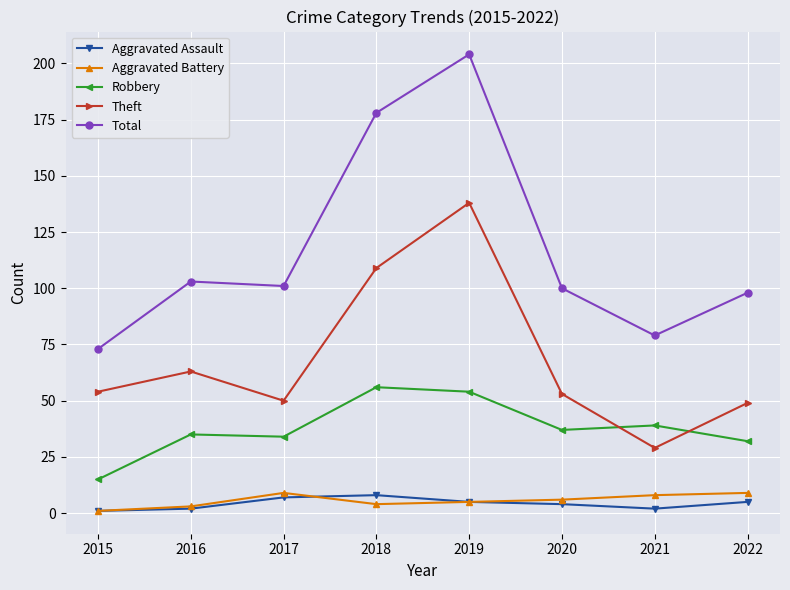

At how many categories does at least one series exceed 17?

8